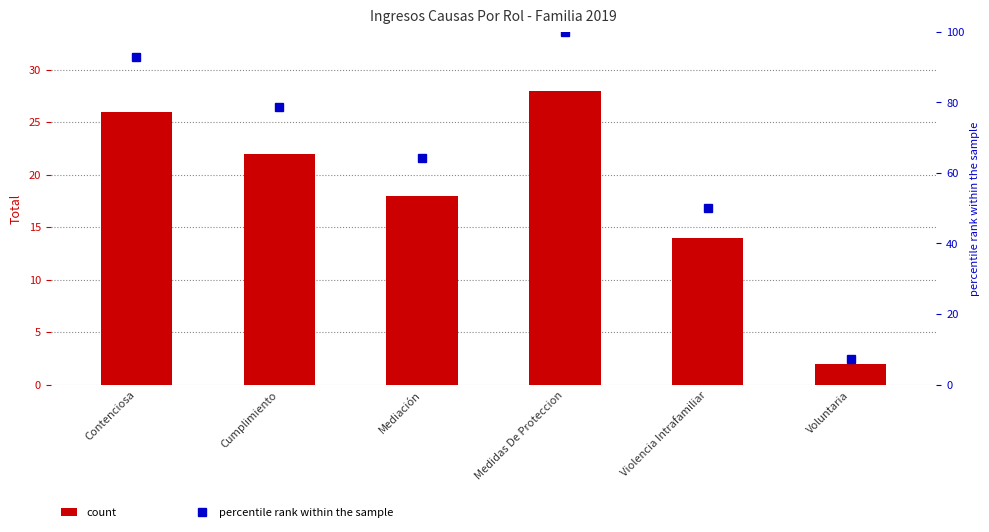

What is the label of the 6th bar from the left?

Voluntaria